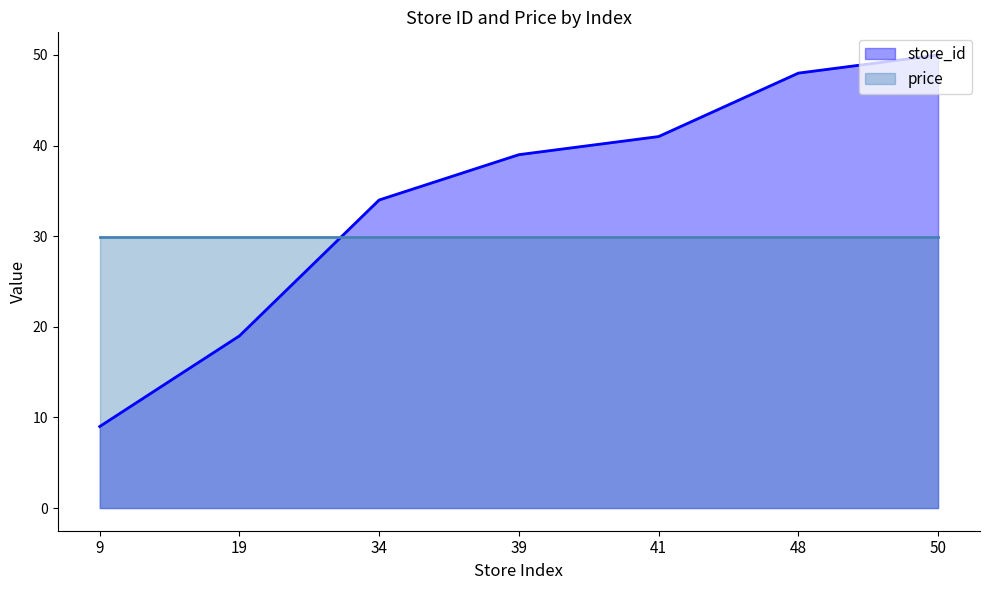

Rank the categories by value from highest to lowest.

50, 48, 41, 39, 34, 19, 9